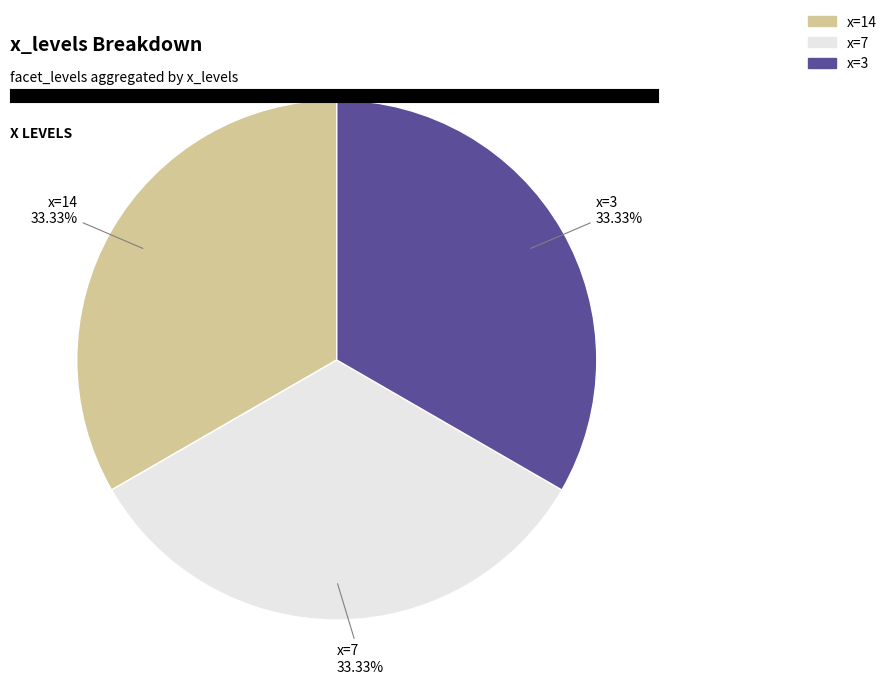

Is there any slice that represents more than half of the pie?

No